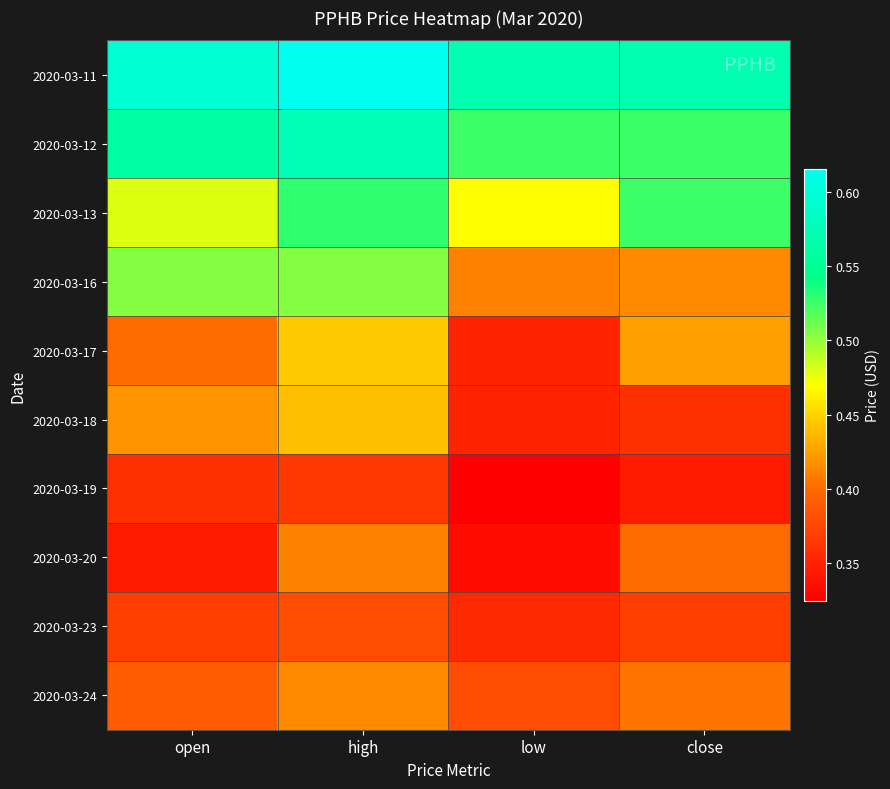

Count the number of data series in this chart.

10